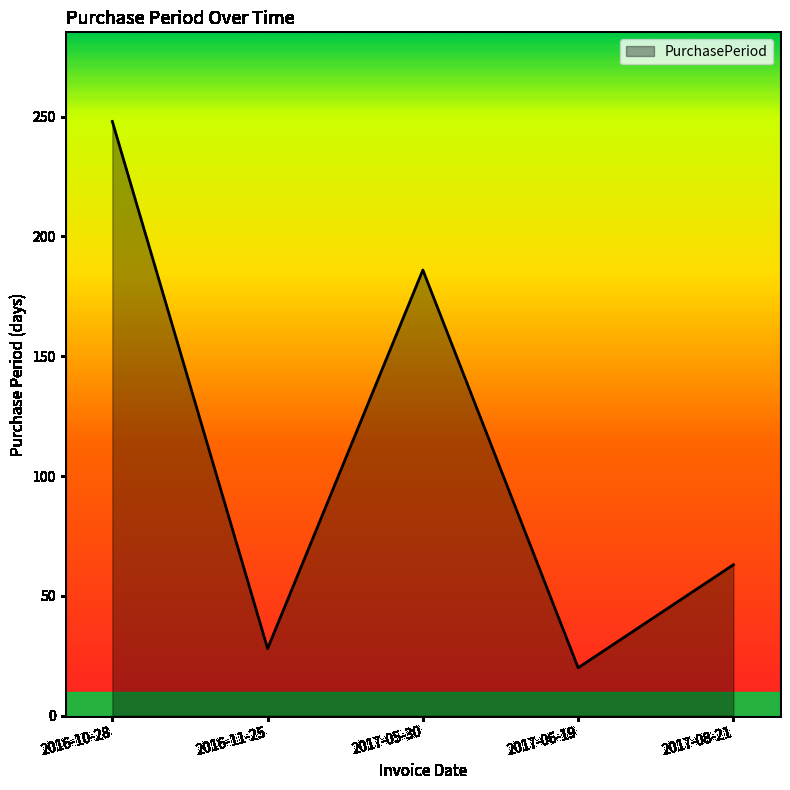

How many values are below 63?

2